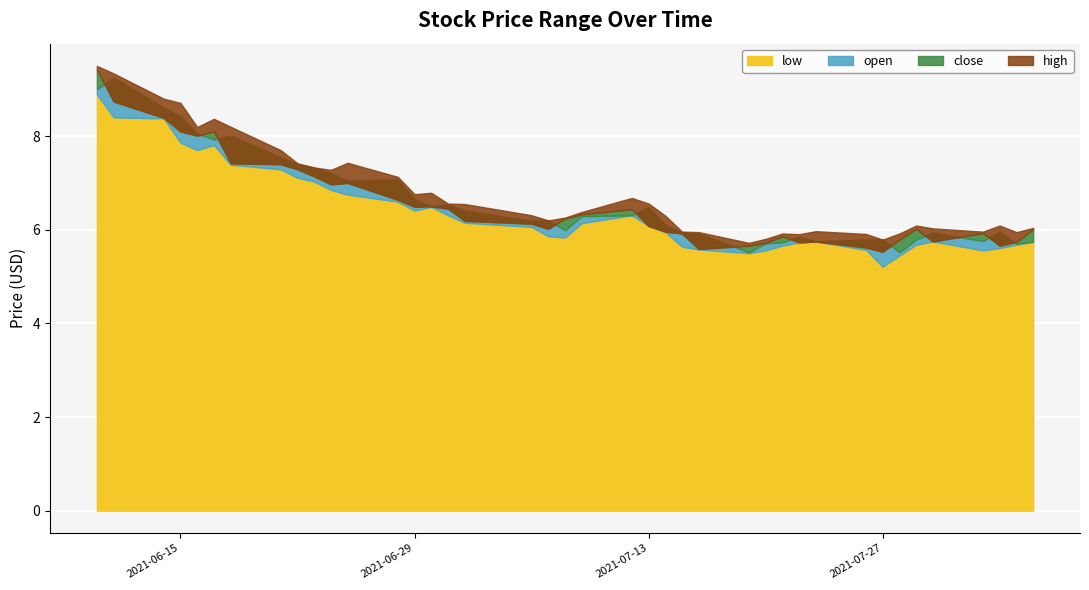

True or false: open and low intersect in this chart.

False